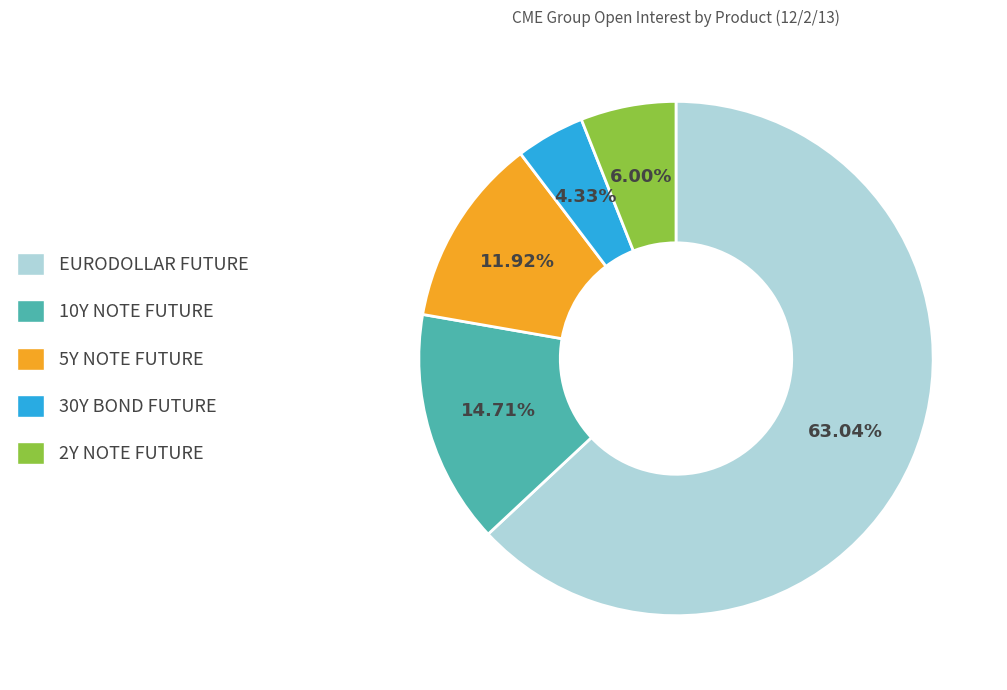

The 10Y NOTE FUTURE slice represents 15% of the pie. True or false?

True